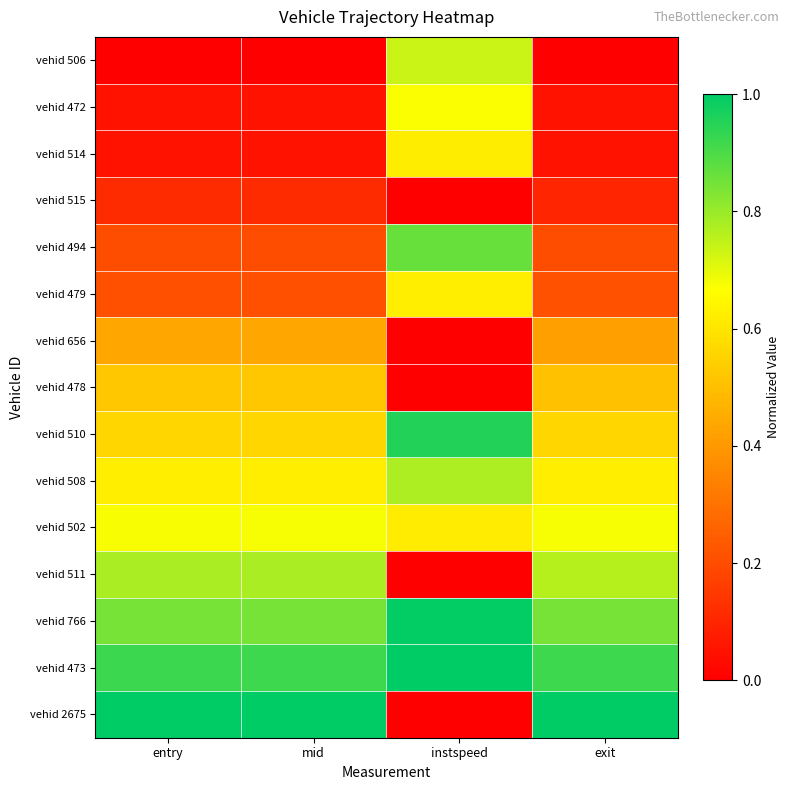

Which series has the widest spread of values?

vehid 2675